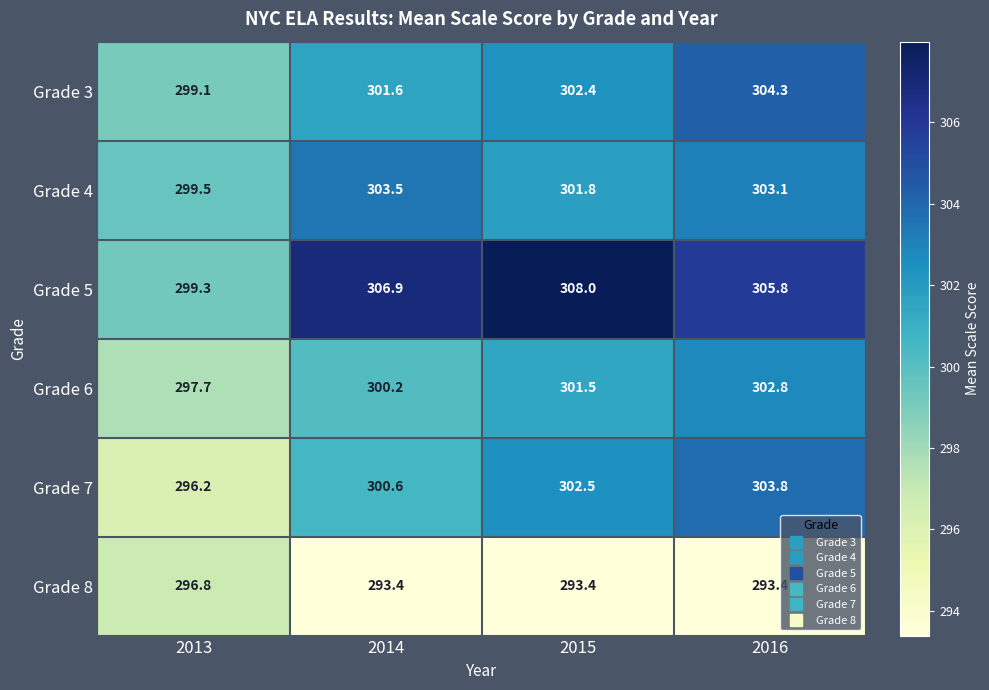

At how many categories does at least one series exceed 297?

4